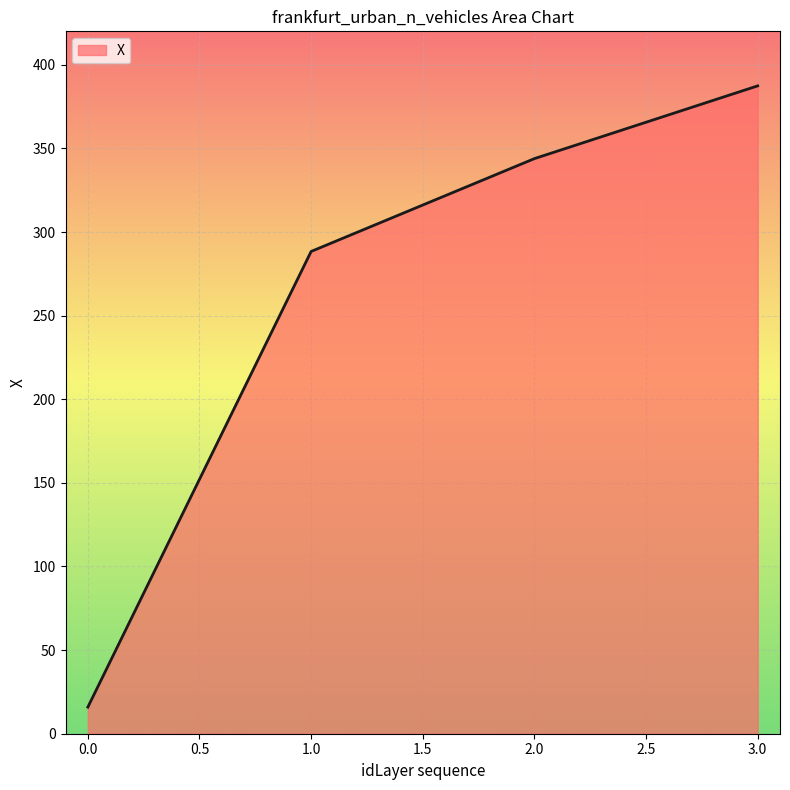

What is the sum of the values at 1.0 and 2.0?

632.3